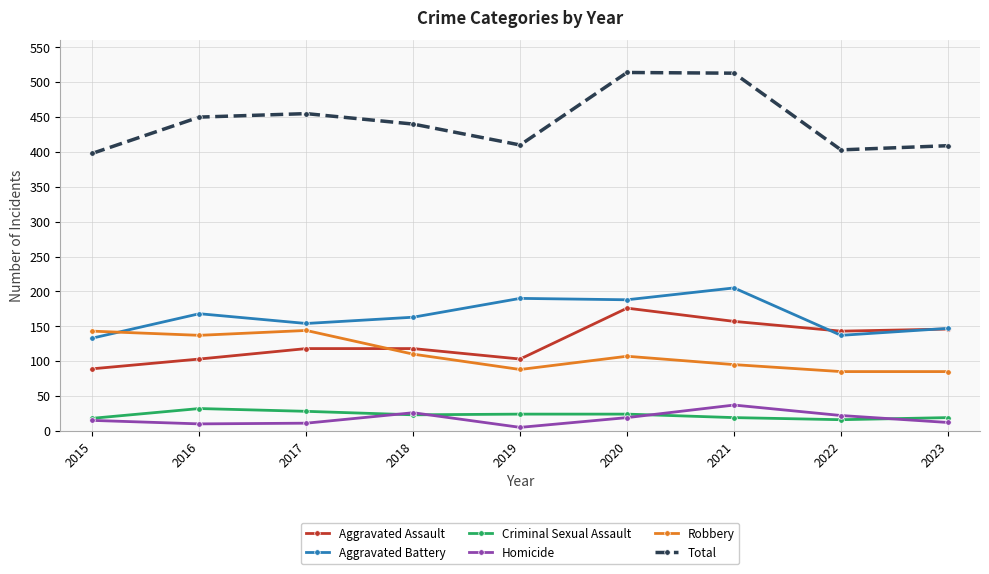

What is the sum of the Homicide values at 2023 and 2018?

38